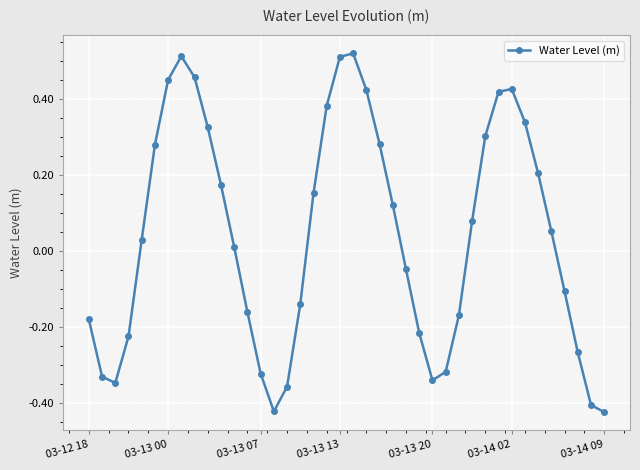

What is the difference between the maximum and minimum values?

0.9